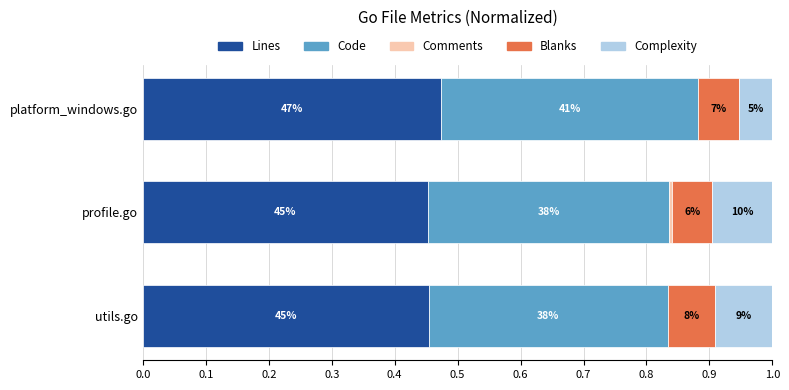

Count the Comments values in the range 0 to 1.

3